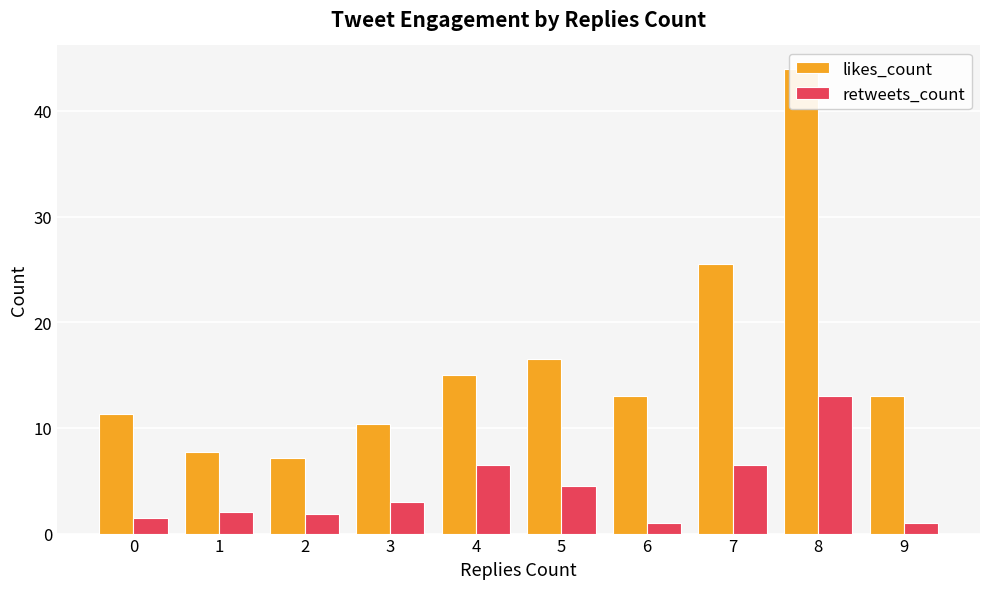

At which label does likes_count reach its peak?

8